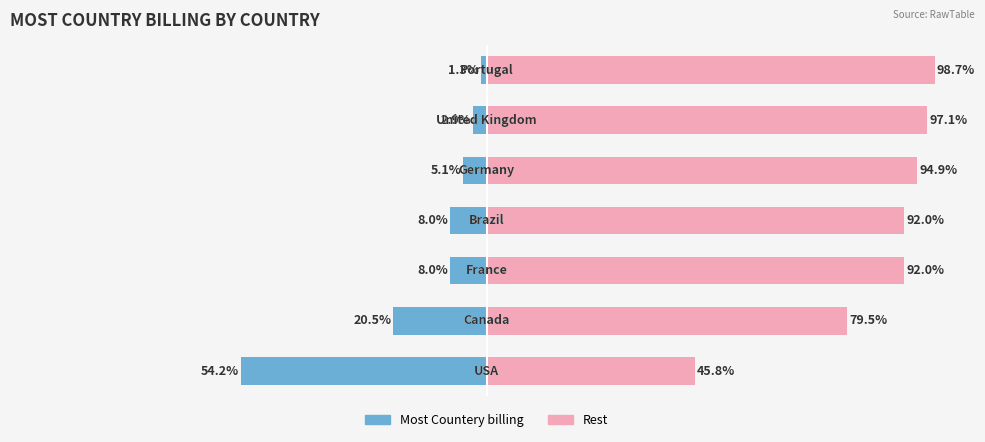

The Most Countery billing series shows -6.0 at 1. True or false?

False